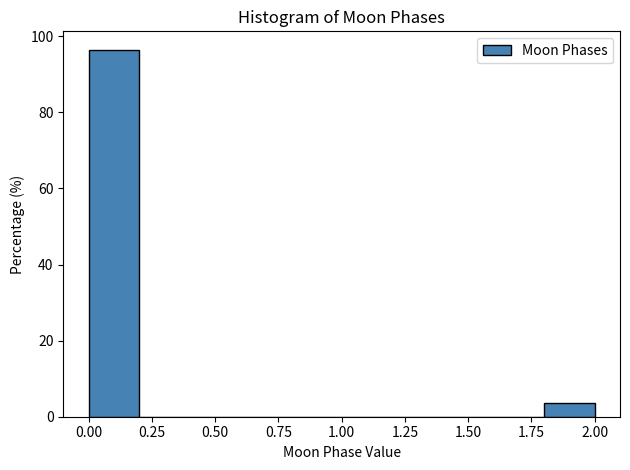

Reading left to right, transcribe this chart: for each bar, give the range it covers on the x-axis and its height. The values are not printed on the chart, so give them approximately, as read against the axis.

0.0 to 0.2: 96
0.2 to 0.4: 0
0.4 to 0.6: 0
0.6 to 0.8: 0
0.8 to 1.0: 0
1.0 to 1.2: 0
1.2 to 1.4: 0
1.4 to 1.6: 0
1.6 to 1.8: 0
1.8 to 2.0: 4